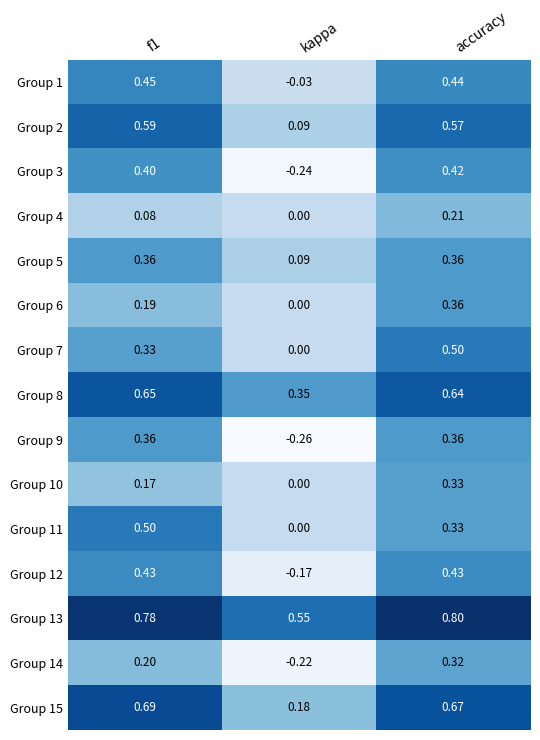

Is the value of Group 8 at accuracy greater than the value of Group 5 at accuracy?

Yes